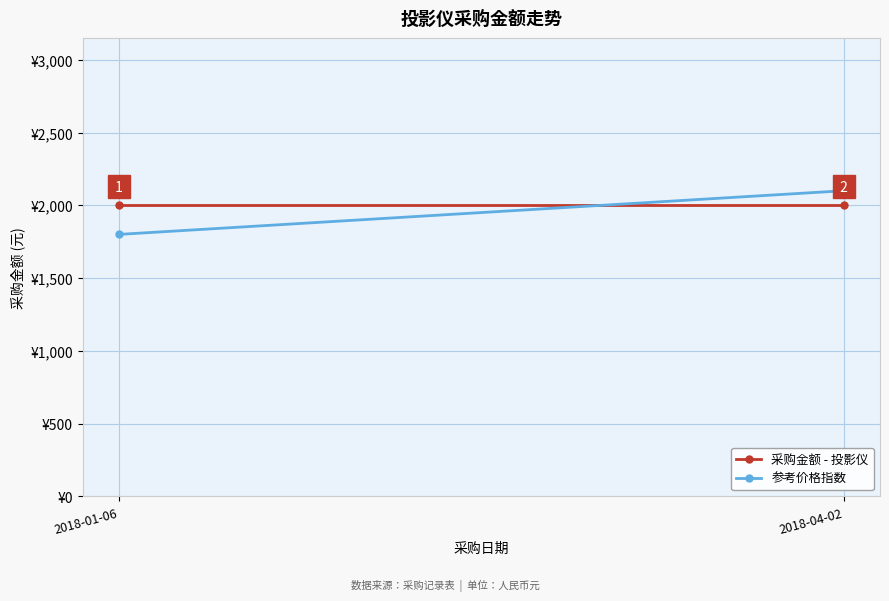

What is the difference between the highest and lowest values at 2018-04-02?

100